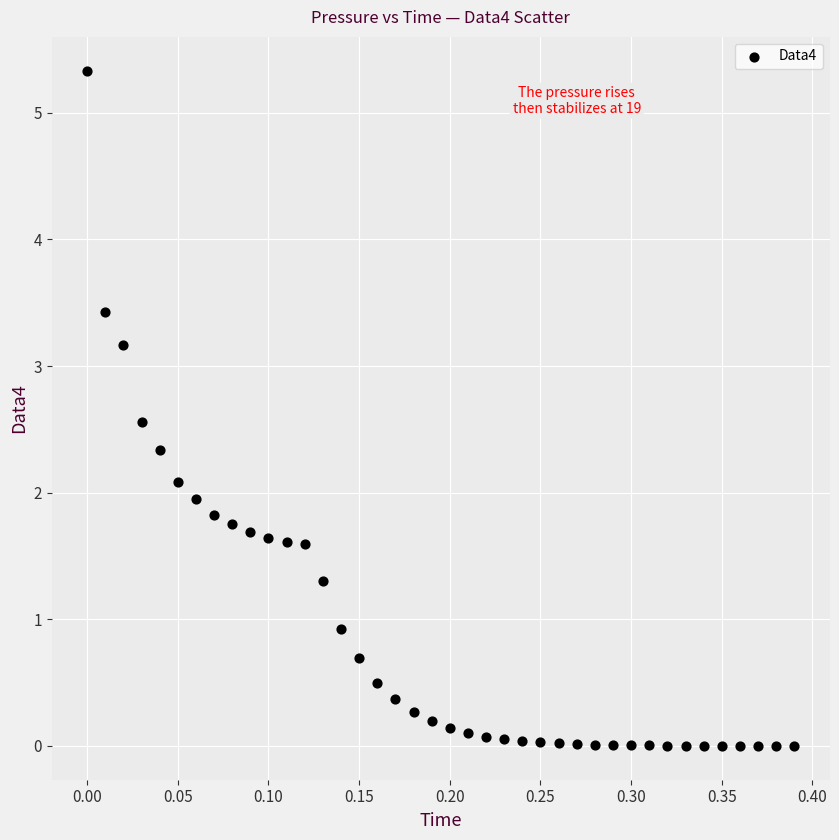

What is the range of Y values (max minus min)?

5.3